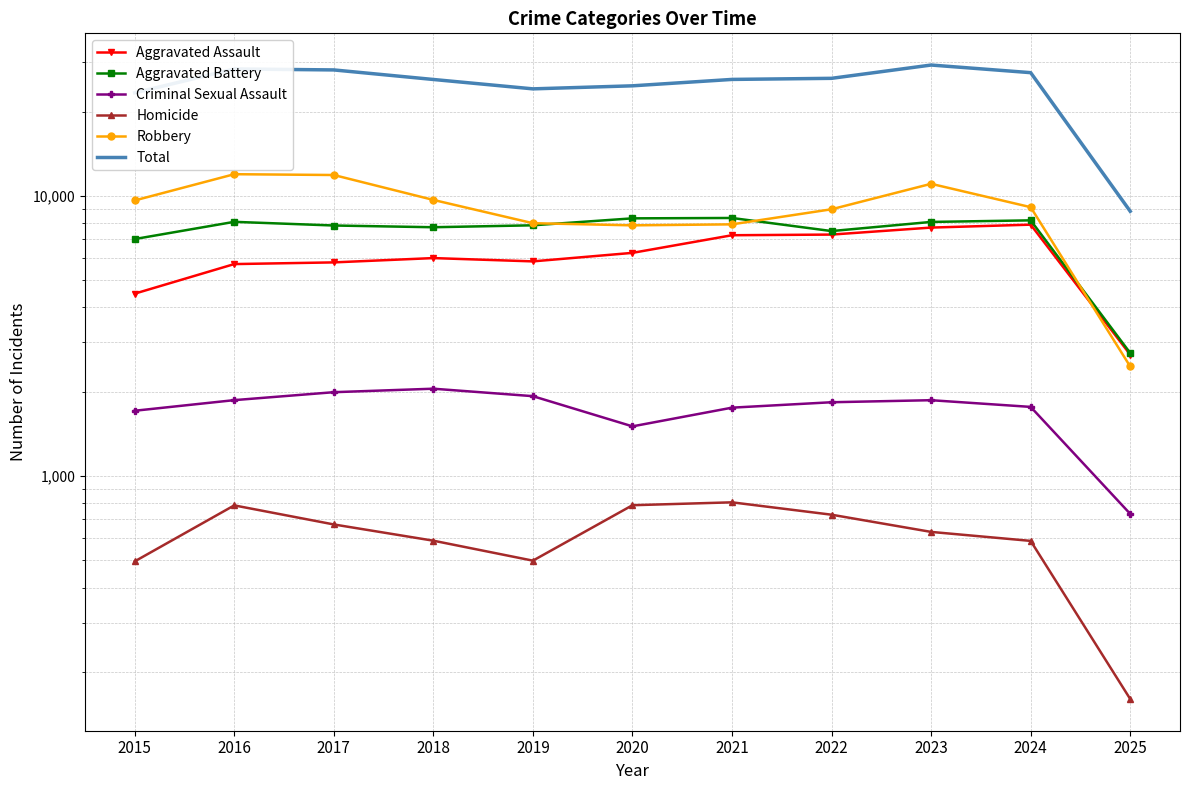

Is it true that Total equals 14287 at 2017?

False